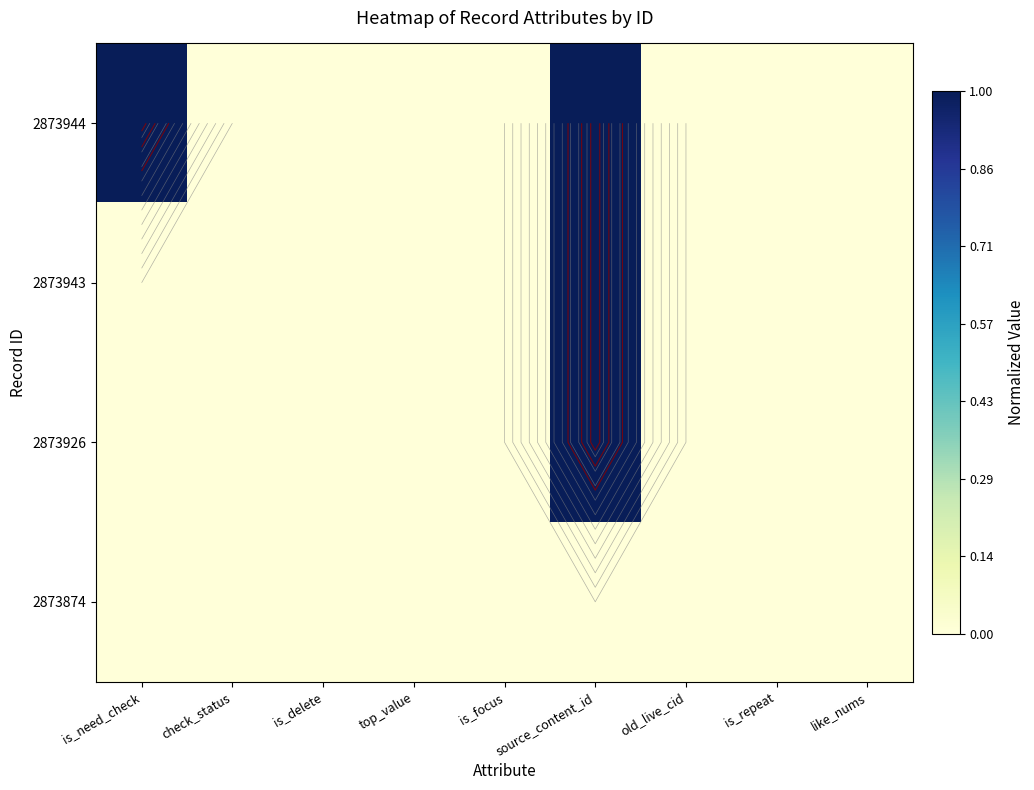

At which label is 2873944 closest to 0?

check_status